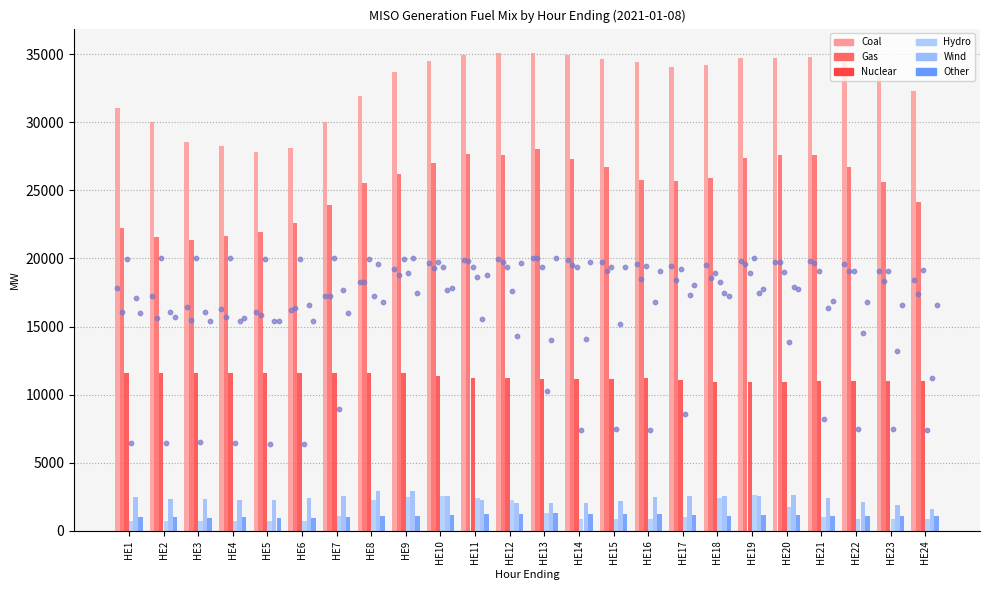

At how many categories does at least one series exceed 4089?

24